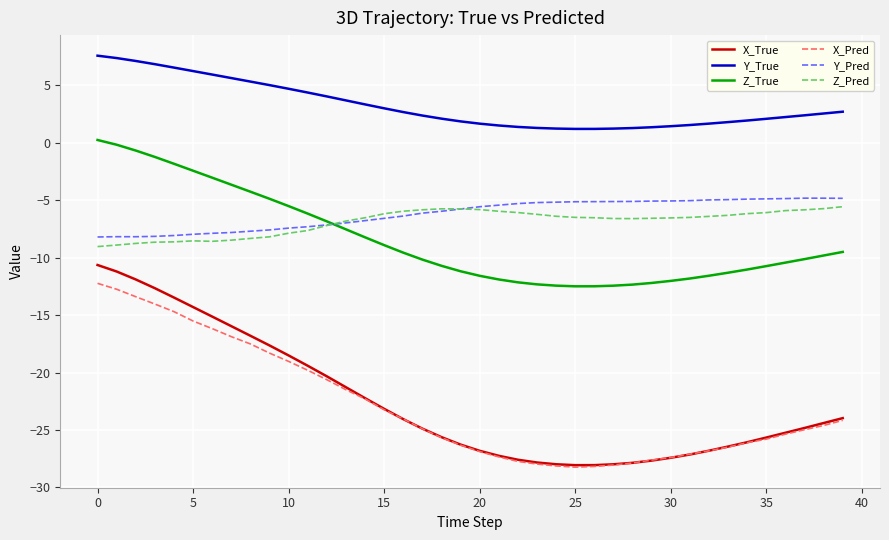

True or false: Y_Pred and Y_True cross at least once.

False